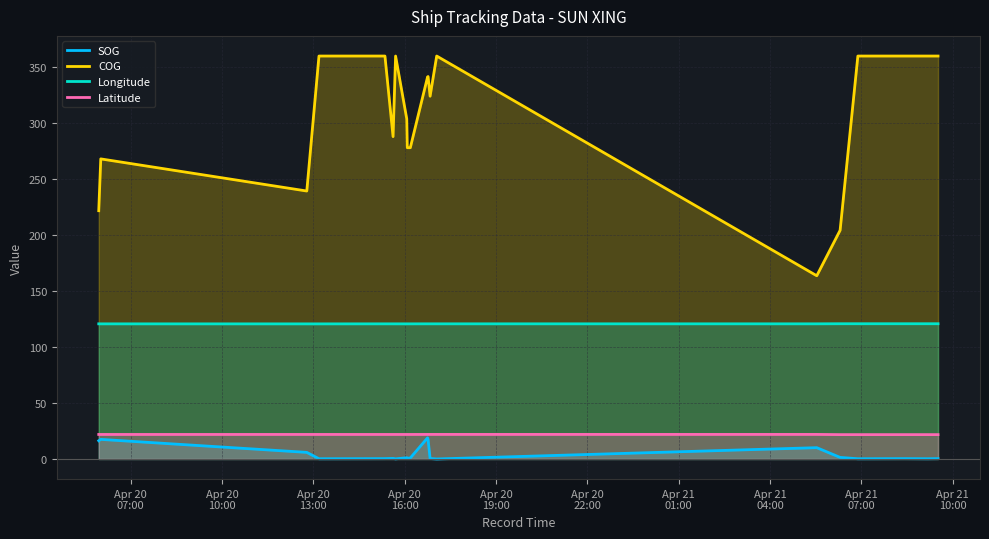

What is the average value of the Latitude series?

21.9